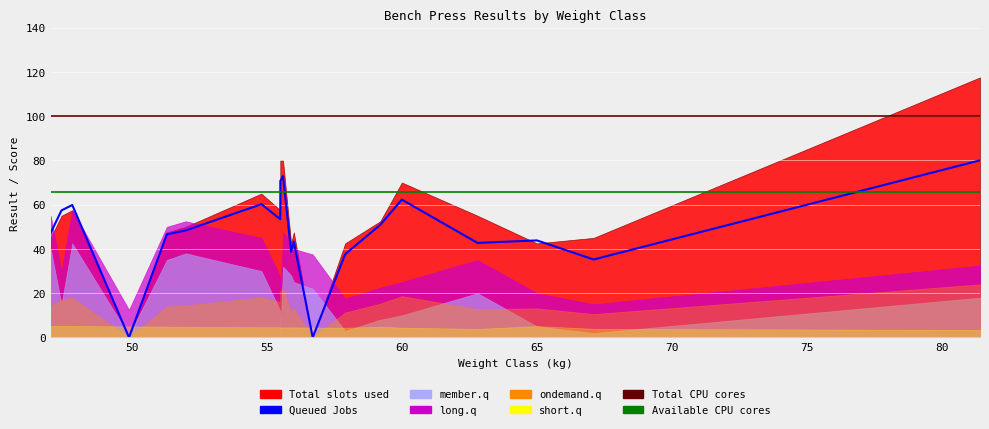

At which label does ondemand.q reach its peak?

48